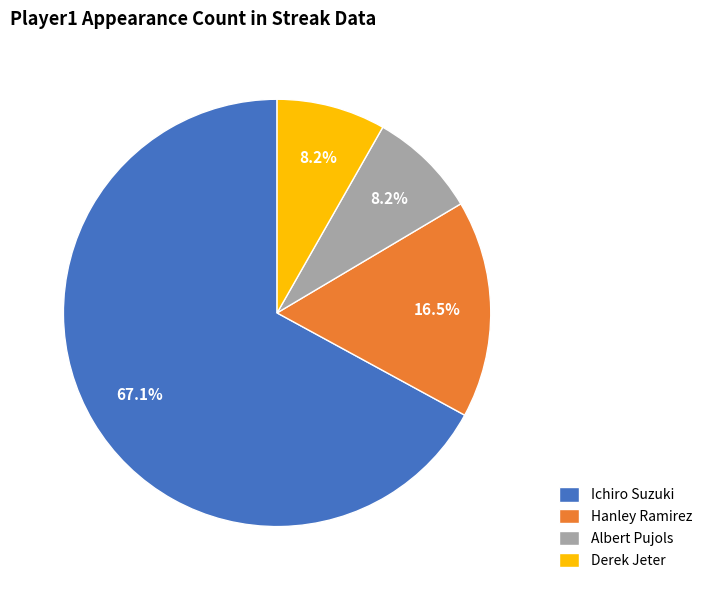

To the nearest percent, what is the difference between the Albert Pujols and Ichiro Suzuki slice percentages?

59%